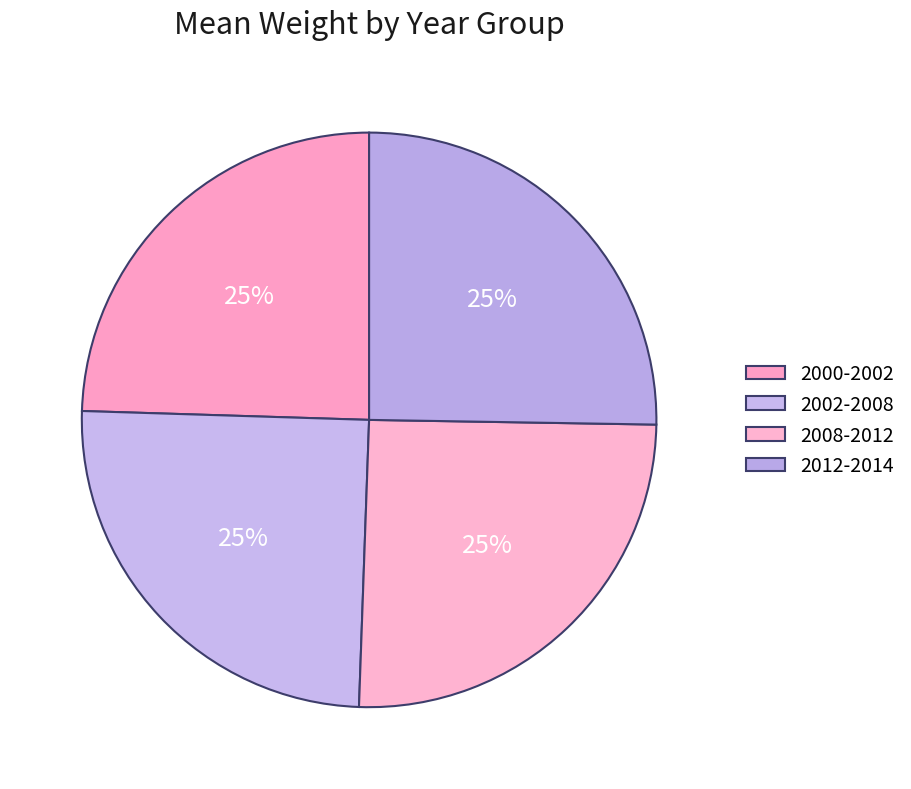

What portion of the pie excludes 2008-2012?

74.7%